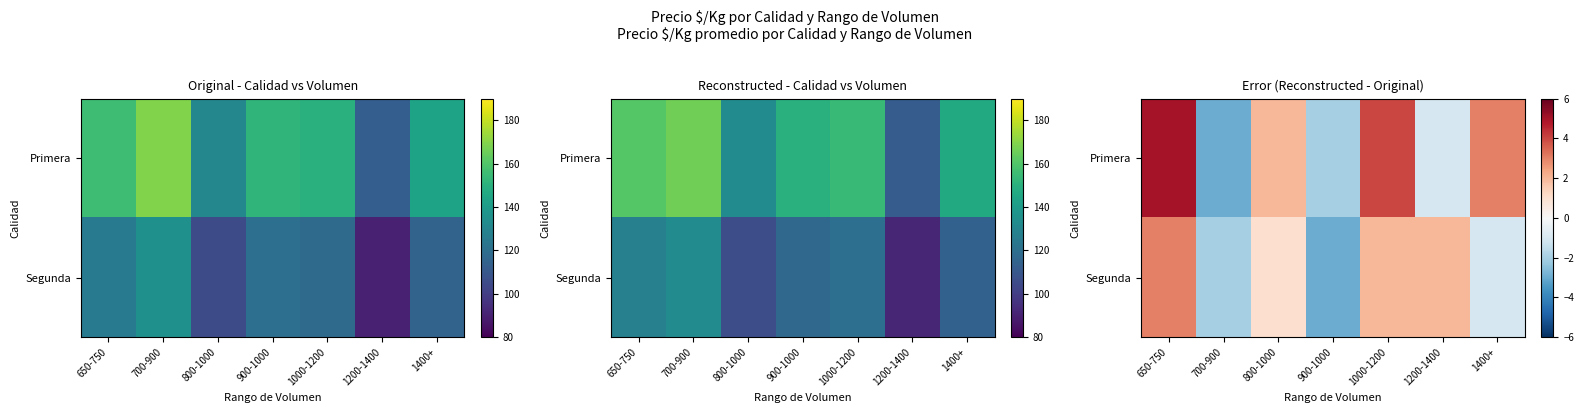

Rank the series by their average value, from lowest to highest.

Segunda, Primera